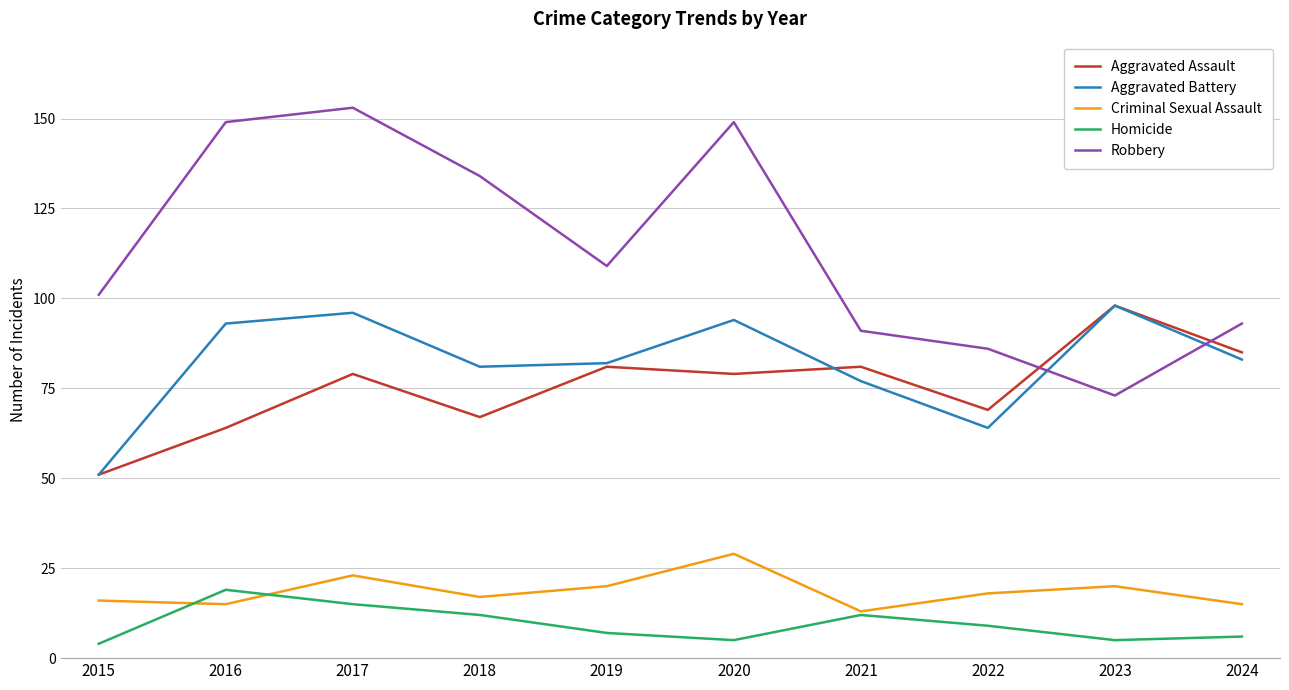

What is the maximum value shown in the chart?

153